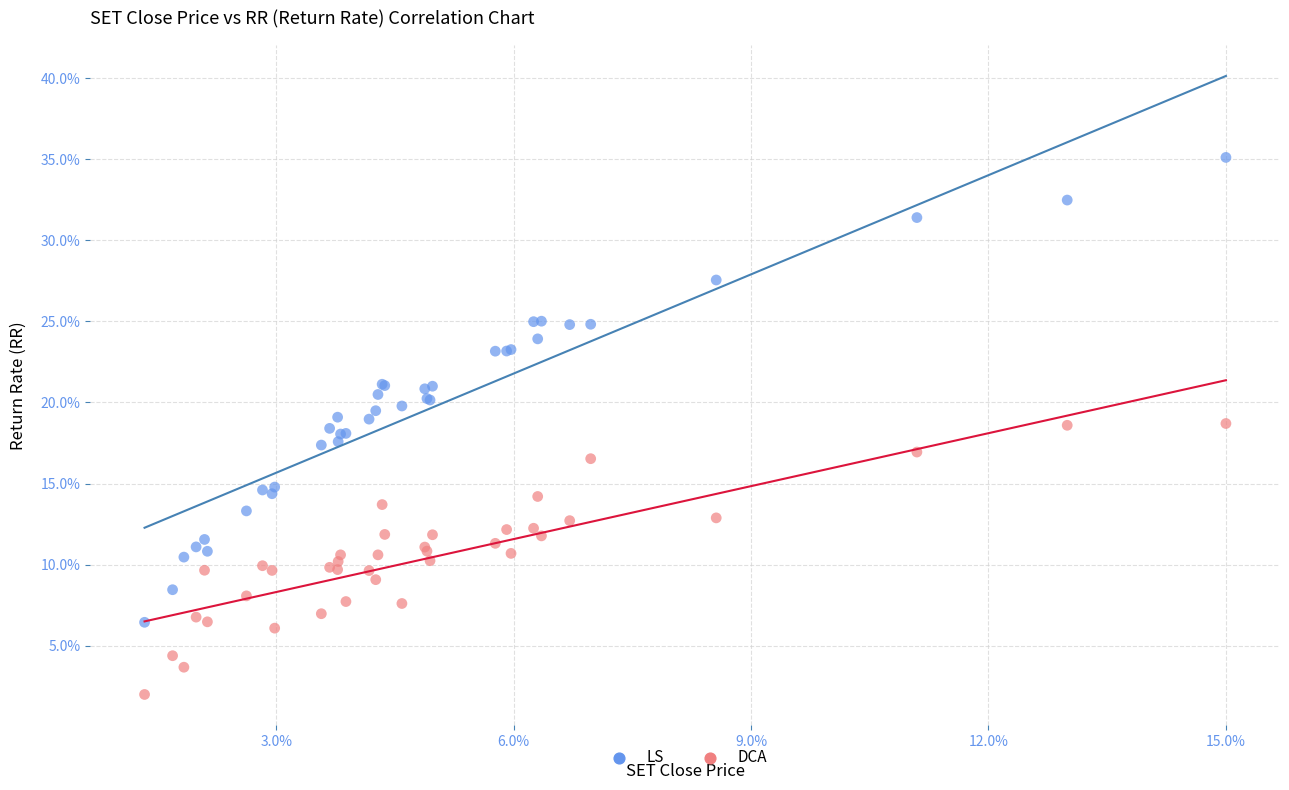

What are all the series names shown in the legend?

LS, DCA